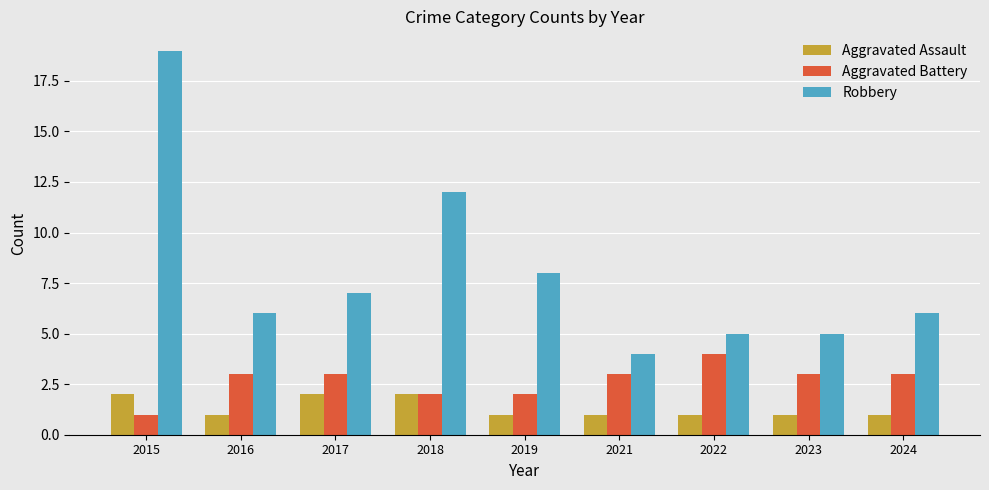

What is the total value across all series at 2024?

10